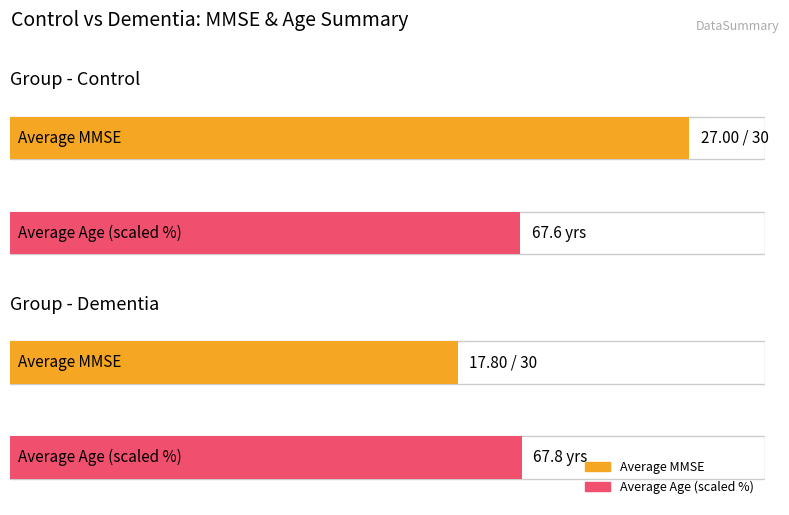

Where does the Average mmse series first go above 22?

Control